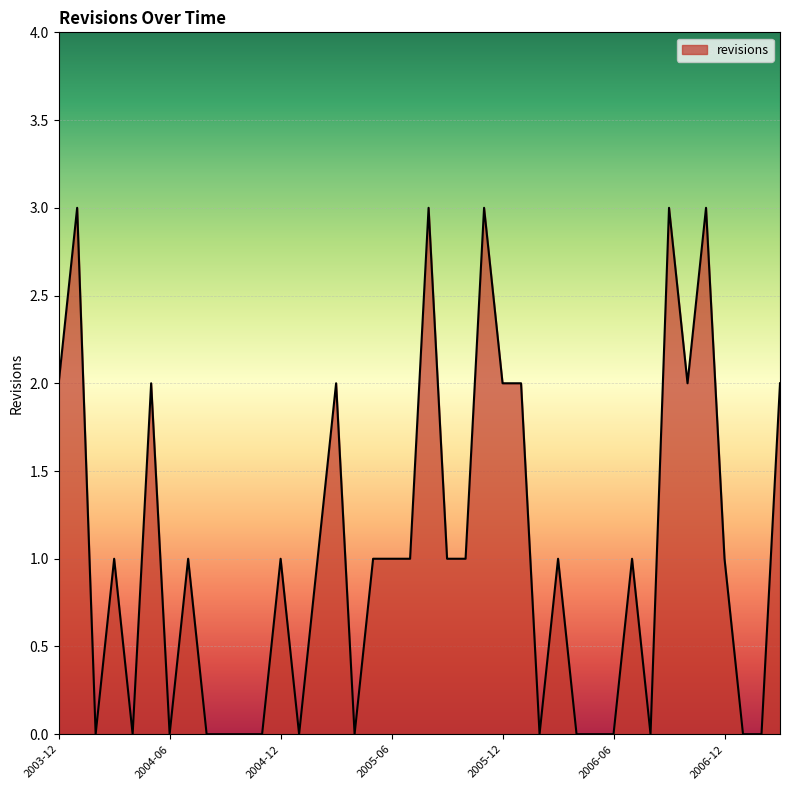

What is the greatest value displayed?

3